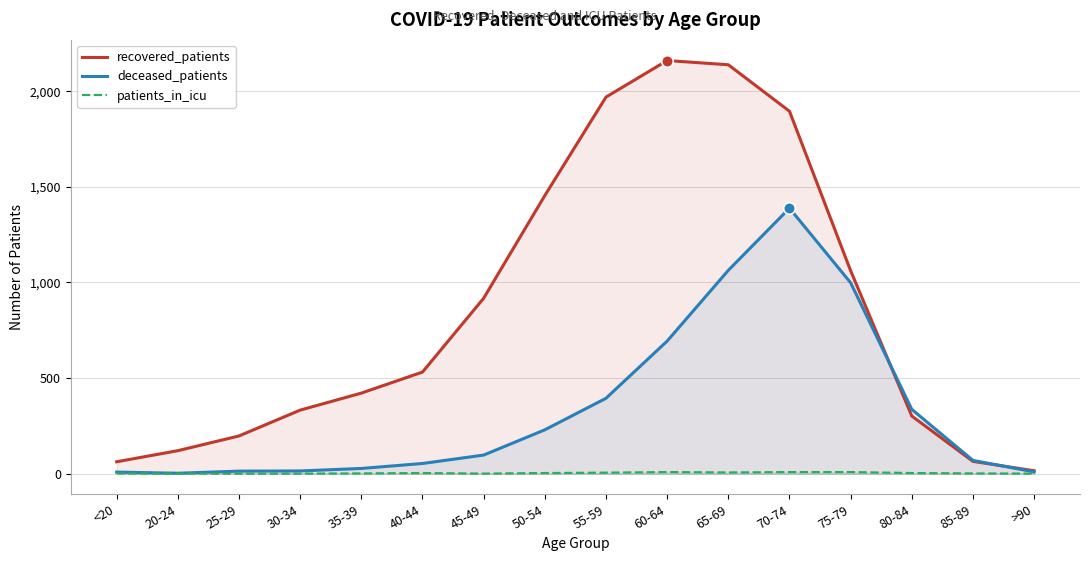

Is the value of patients_in_icu at 30-34 greater than the value of deceased_patients at <20?

No